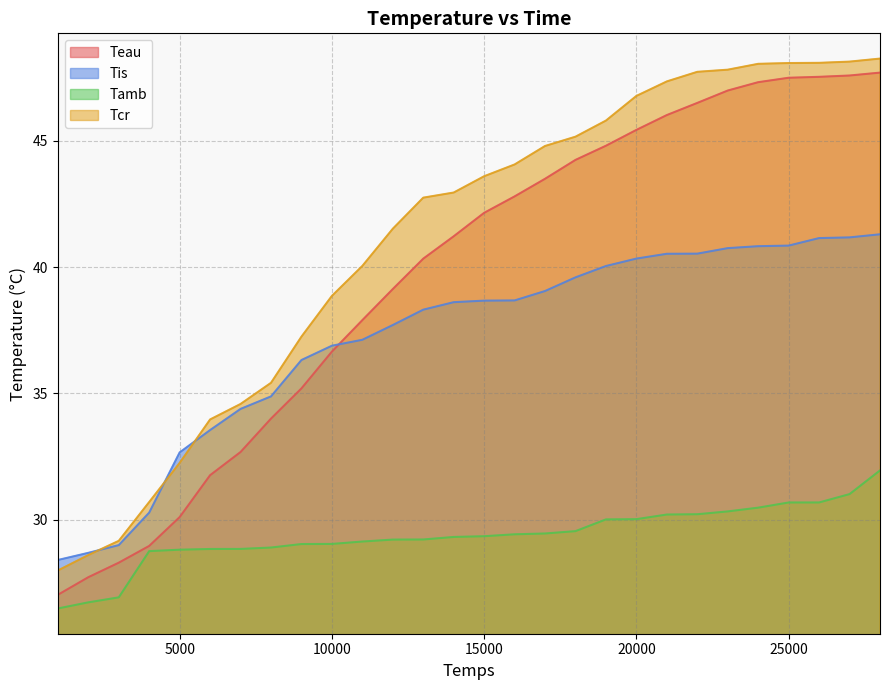

Is the value of Tcr at 4000 greater than the value of Tis at 12000?

No